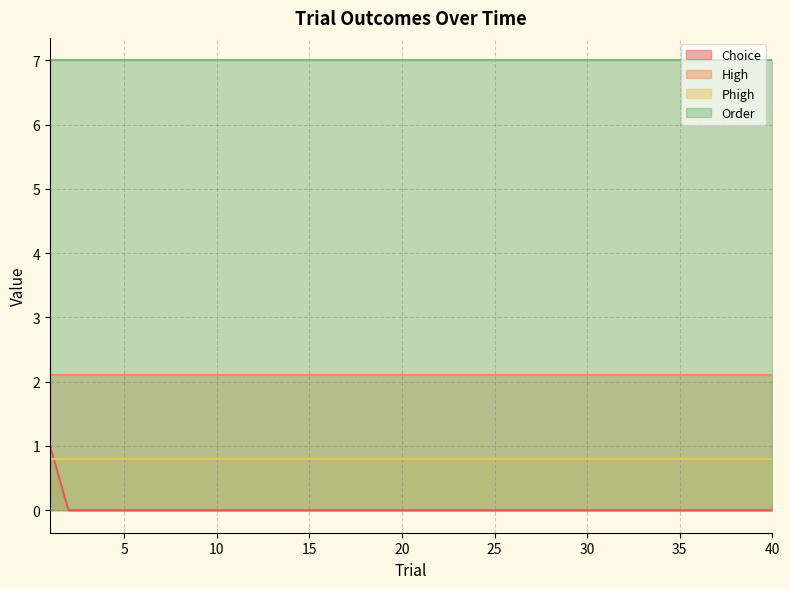

The Phigh series shows 0.8 at 37. True or false?

True